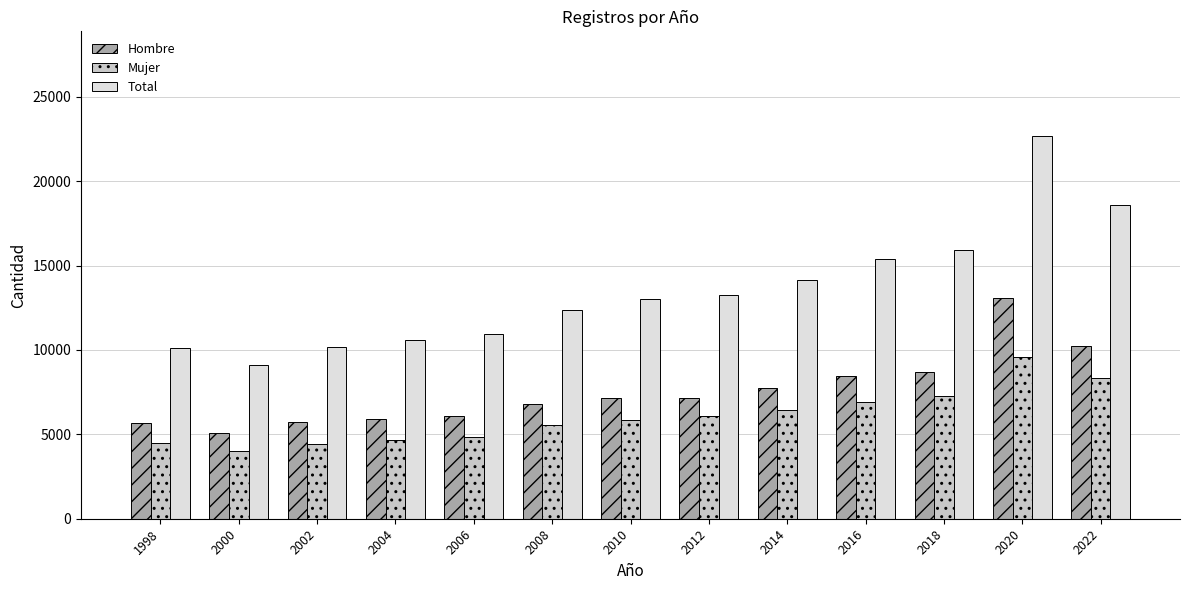

What is the value of the Total bar at the 2nd from the left?

9113